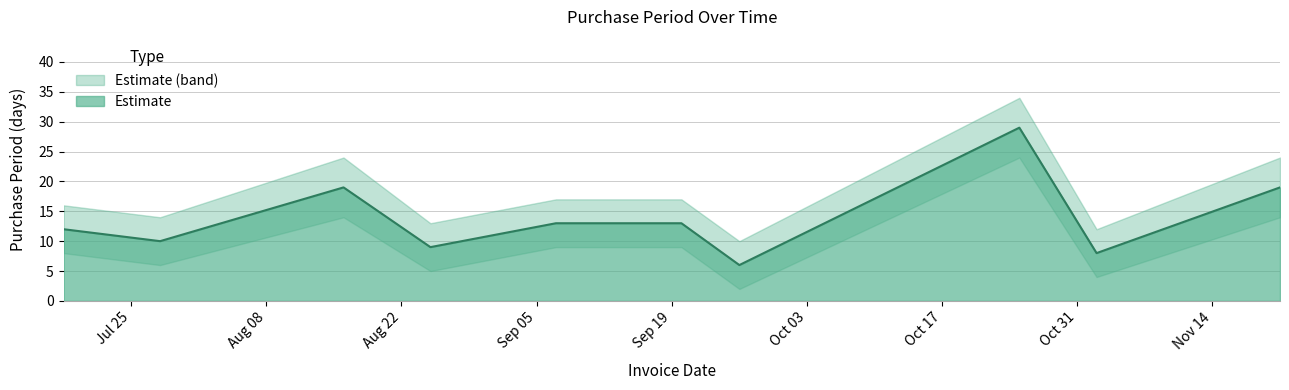

True or false: PurchasePeriod has more than 1 points higher than both neighbors.

True